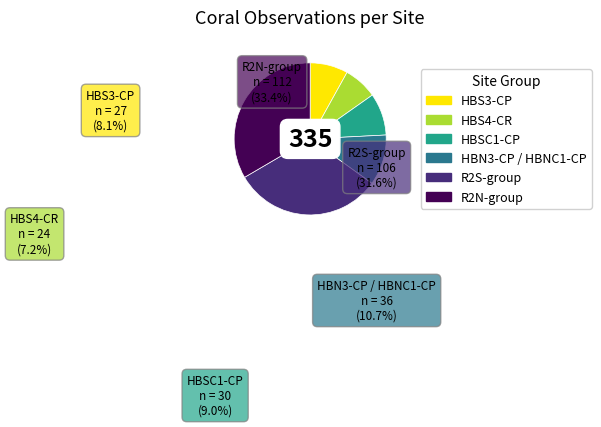

Is the sum of R2N-group and R2S-group greater than half?

Yes